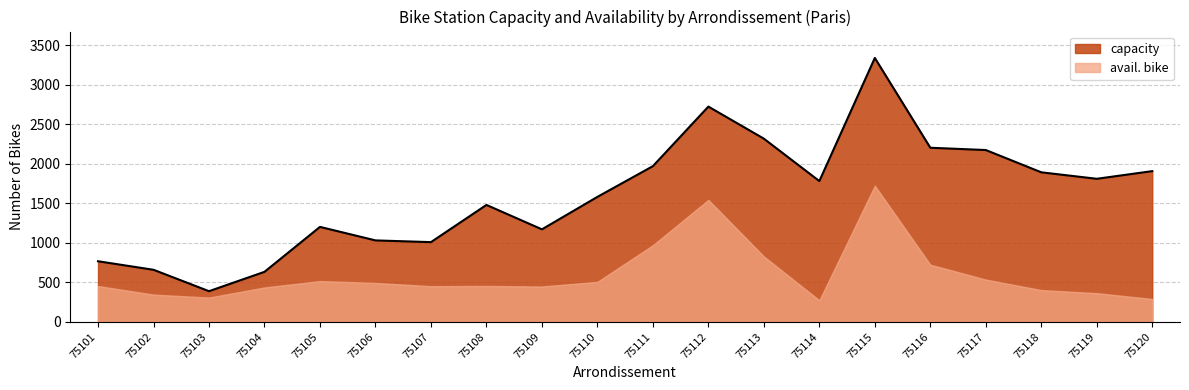

How many values exceed 1783?

9